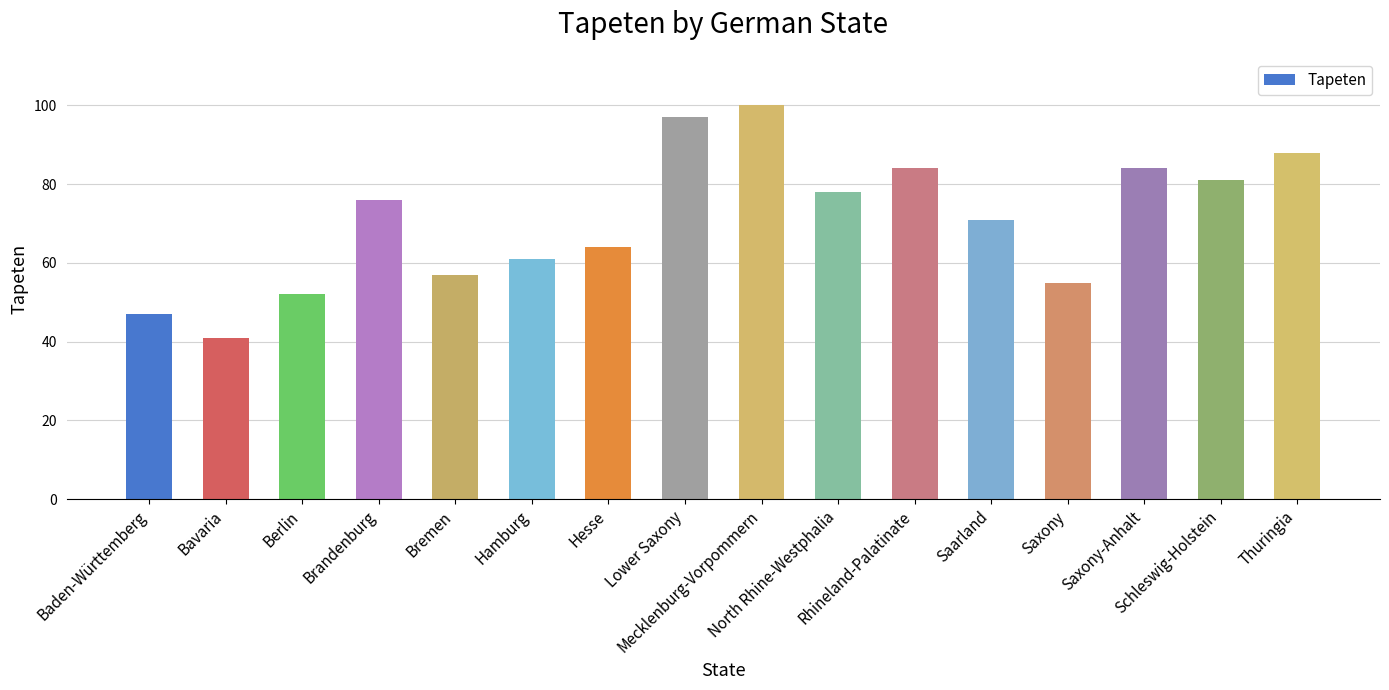

Which has a higher value, Hamburg or Brandenburg?

Brandenburg